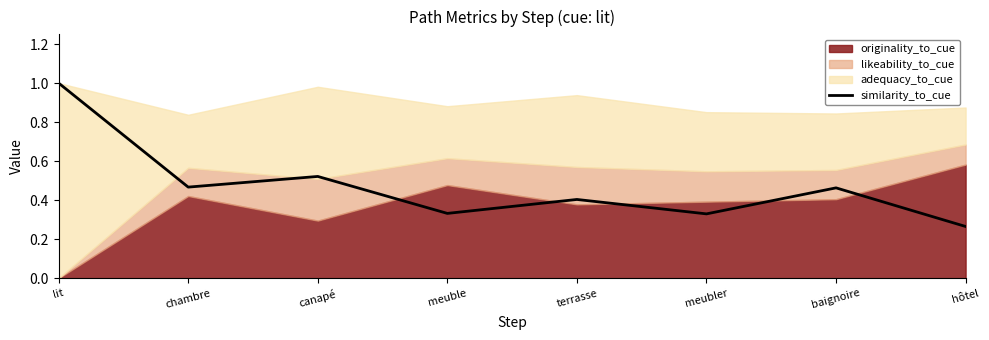

Count the values in the range 0 to 1.

8